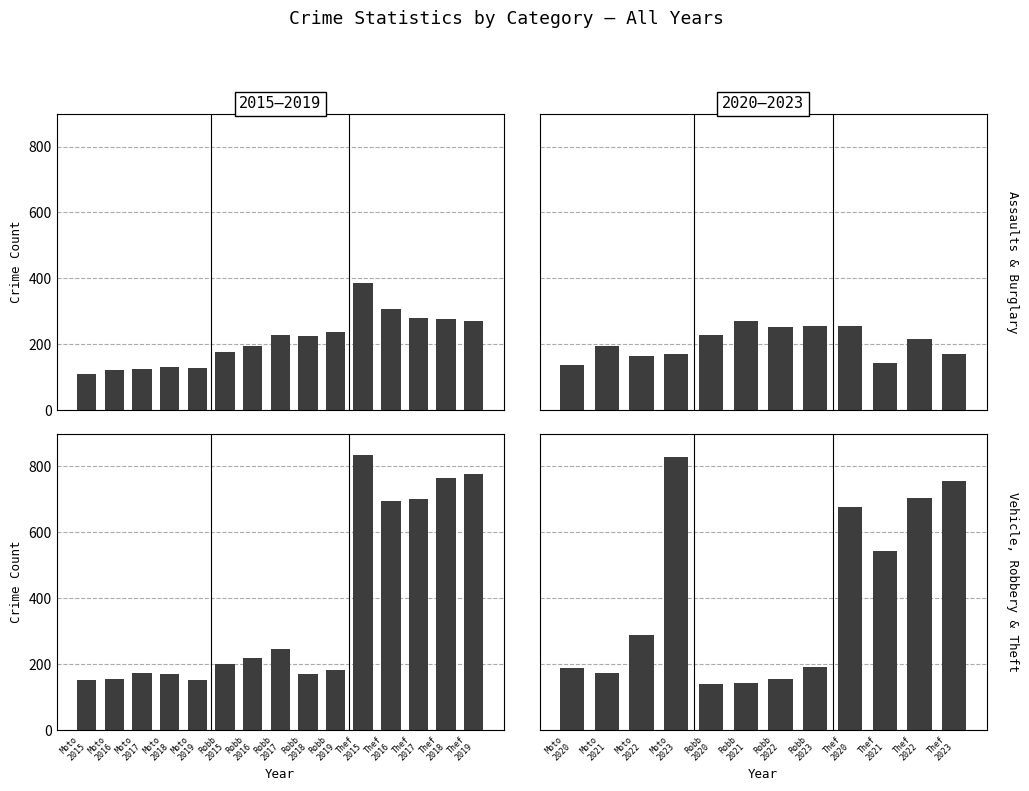

Count the number of categories in the chart.

12